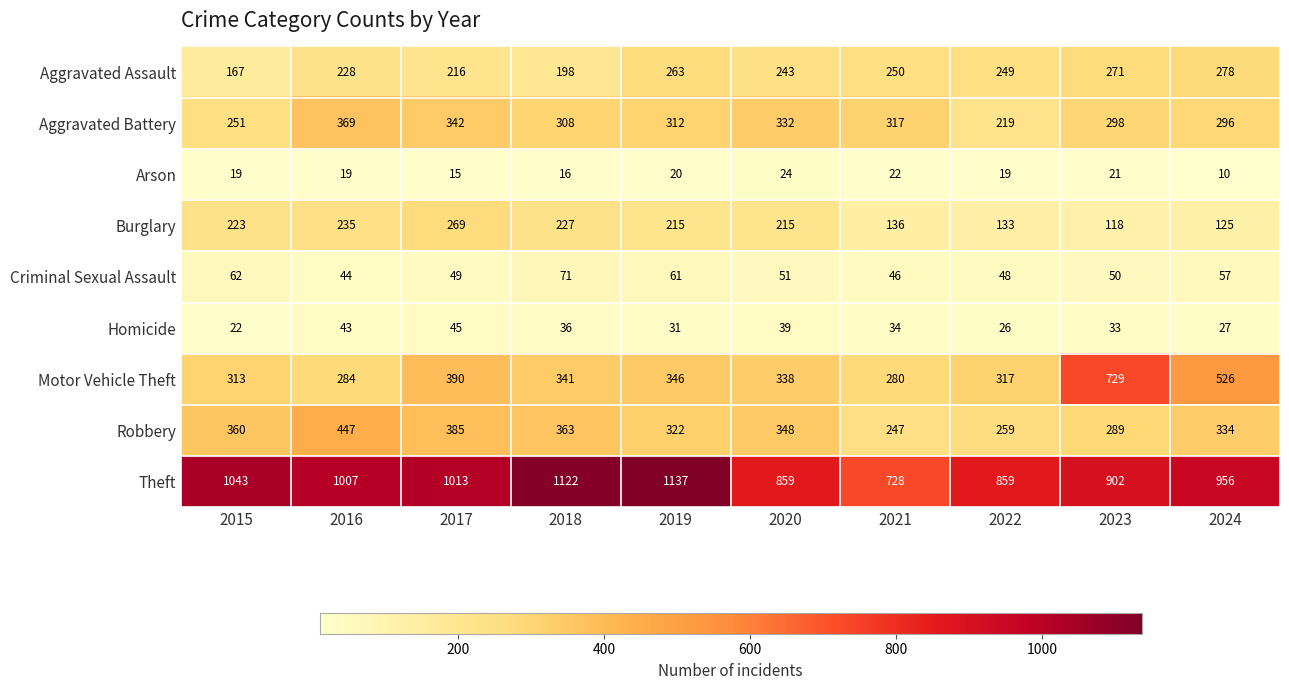

The value of Theft at 2018 is 501. True or false?

False